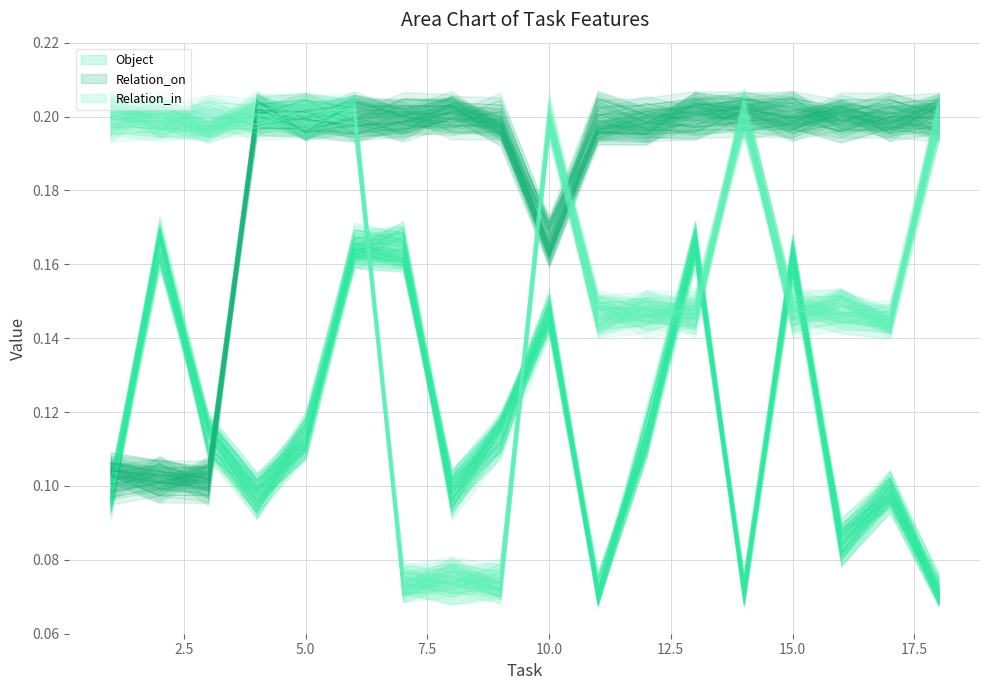

At which category is the sum across all series the highest?

6